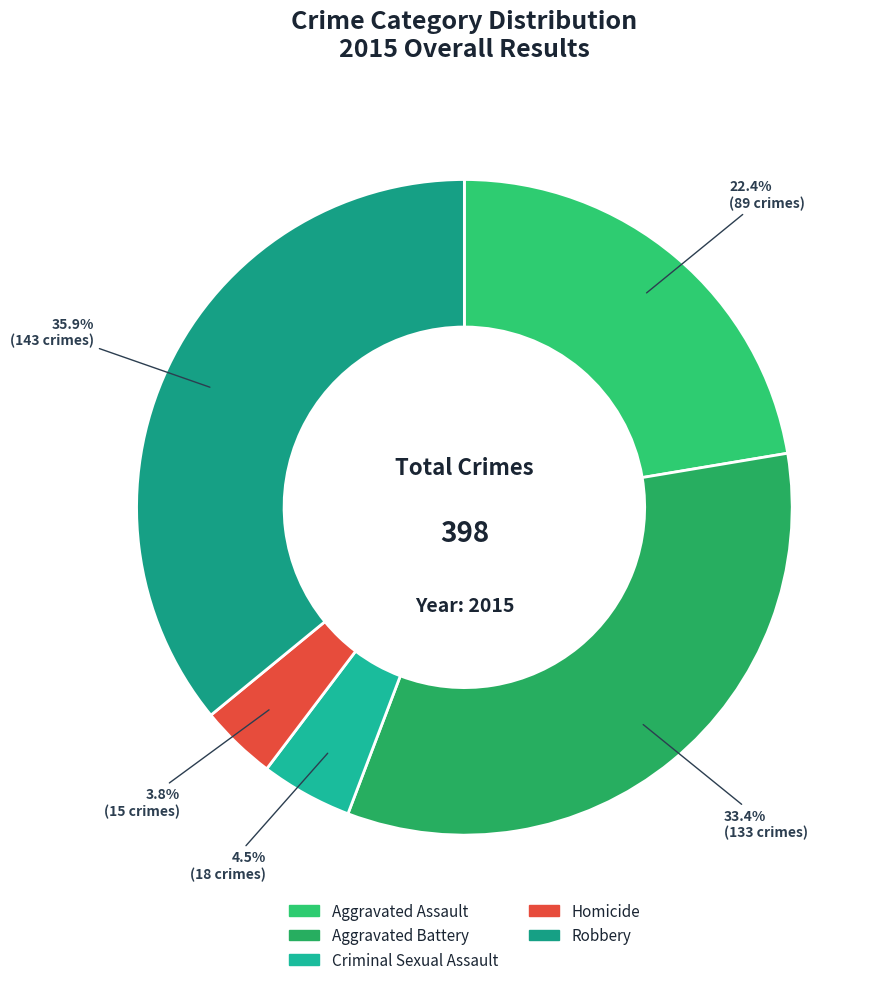

Does any single category account for the majority?

No